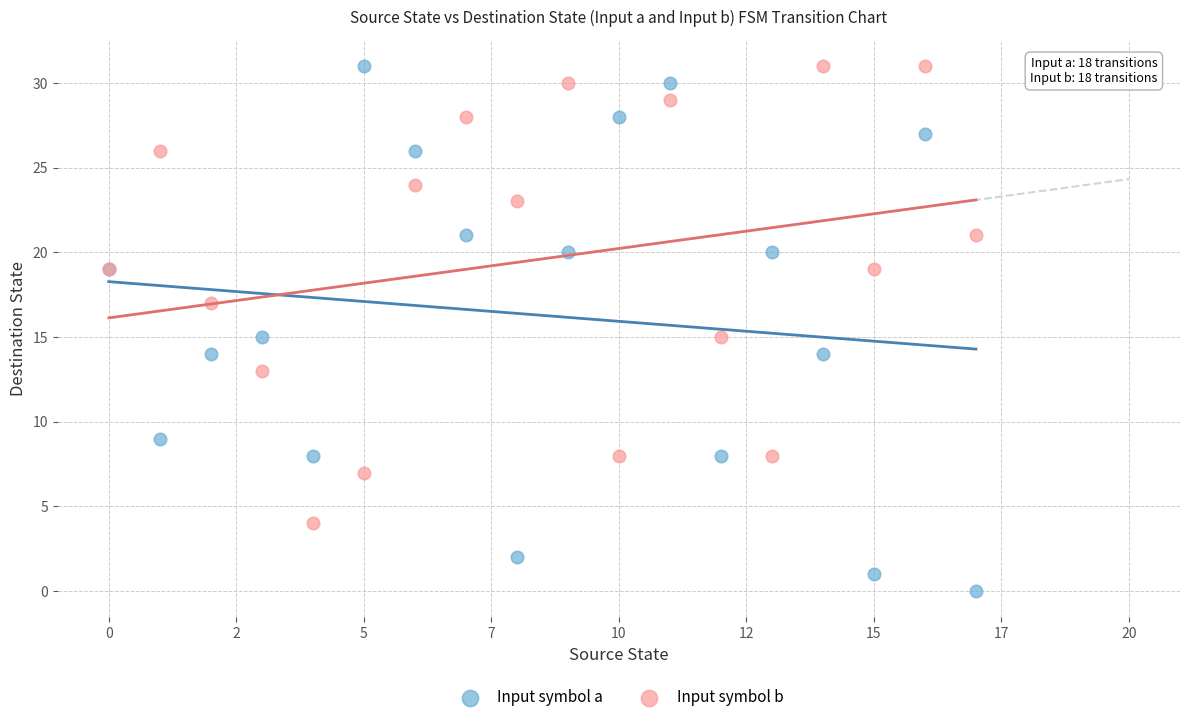

Which series has the largest Y range (max minus min)?

Input symbol a